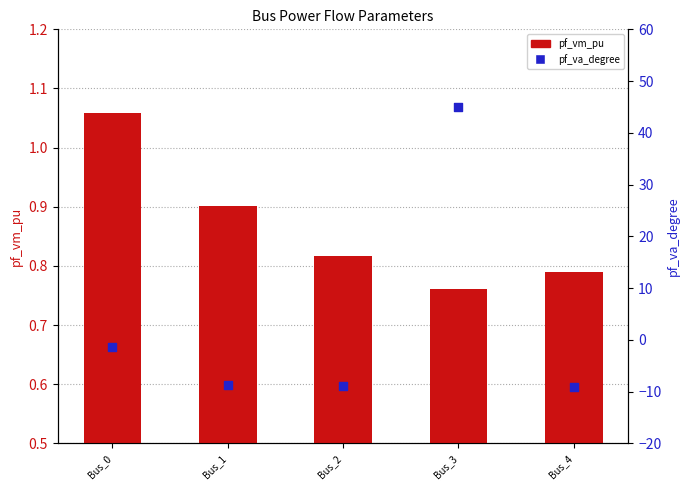

Is the value of pf_vm_pu at Bus_3 greater than the value of pf_va_degree at Bus_2?

Yes